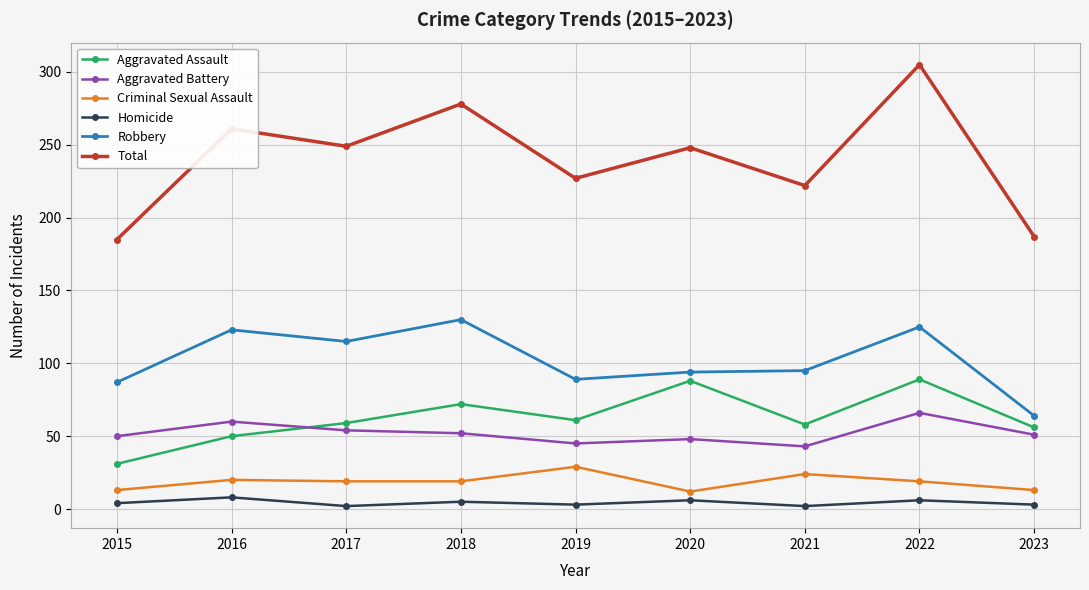

What is the sum of the Total values at 2017 and 2022?

554